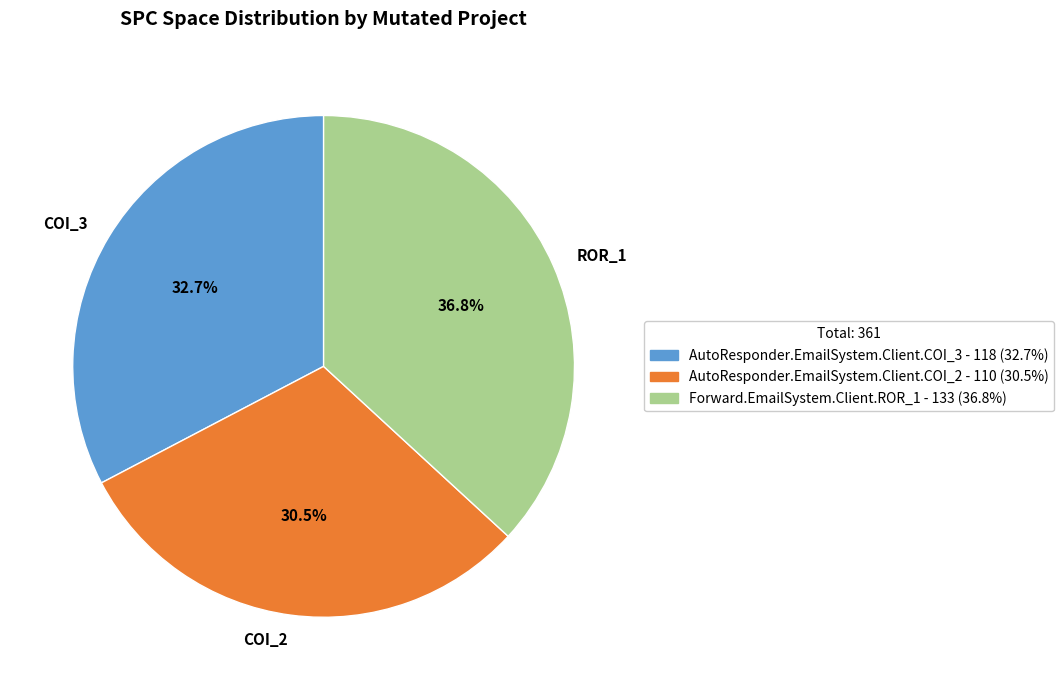

Is there any slice that represents more than half of the pie?

No